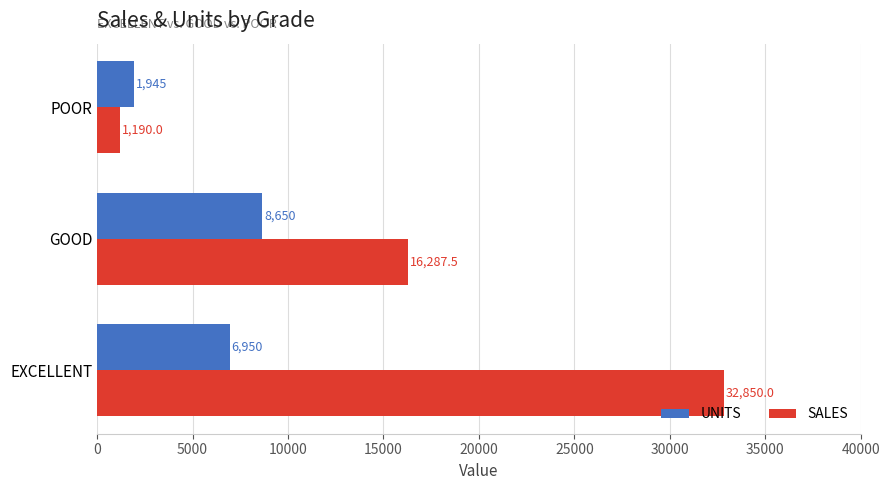

What are all the series names shown in the legend?

UNITS, SALES